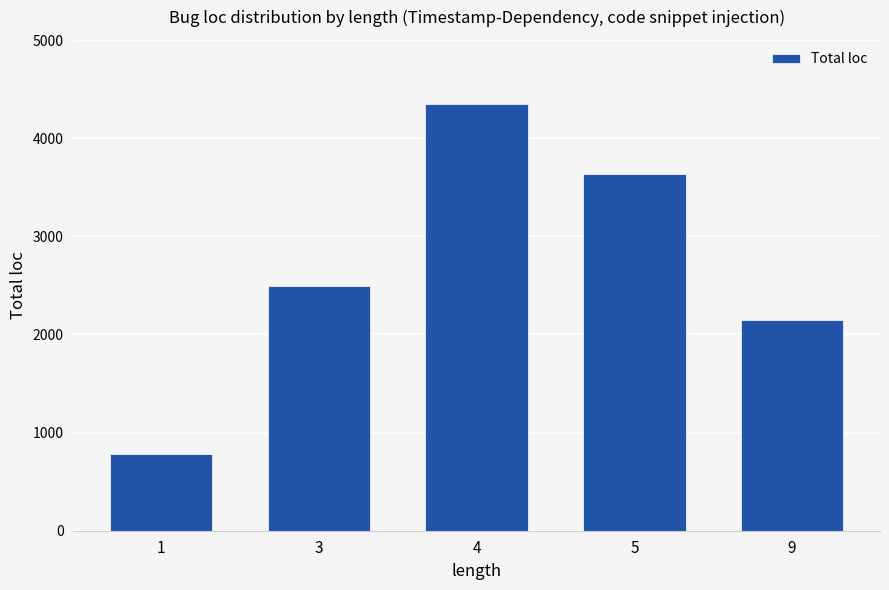

The value at 5 is 1360. True or false?

False